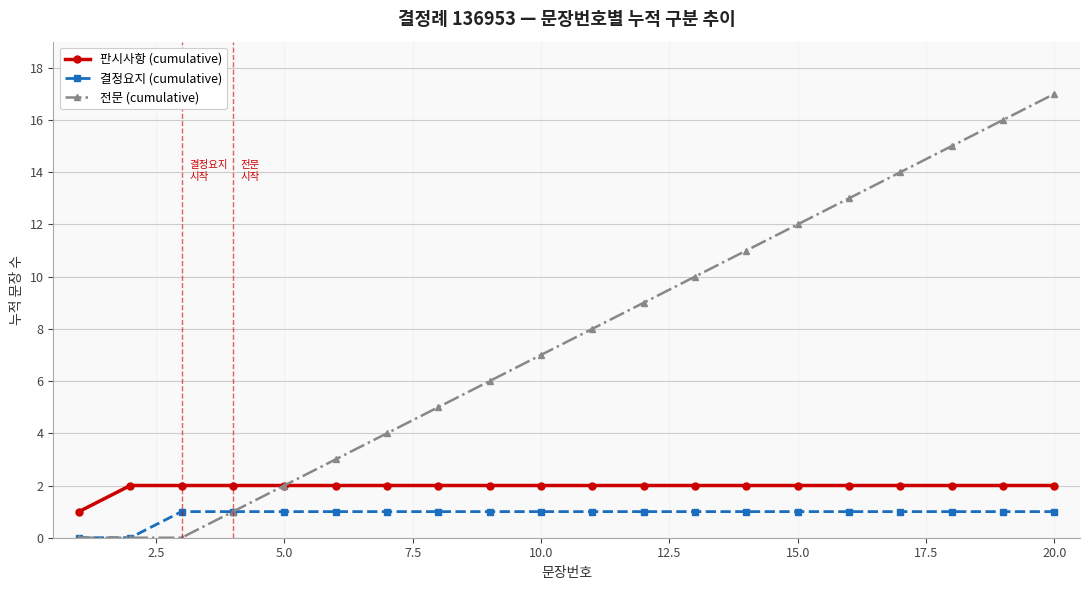

What is the maximum value shown in the chart?

17